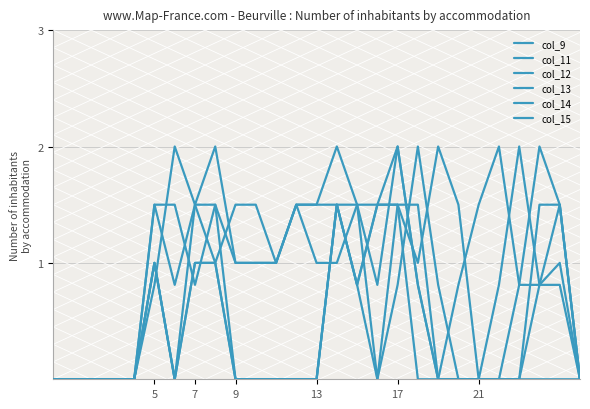

How many categories are shown in the chart?

27